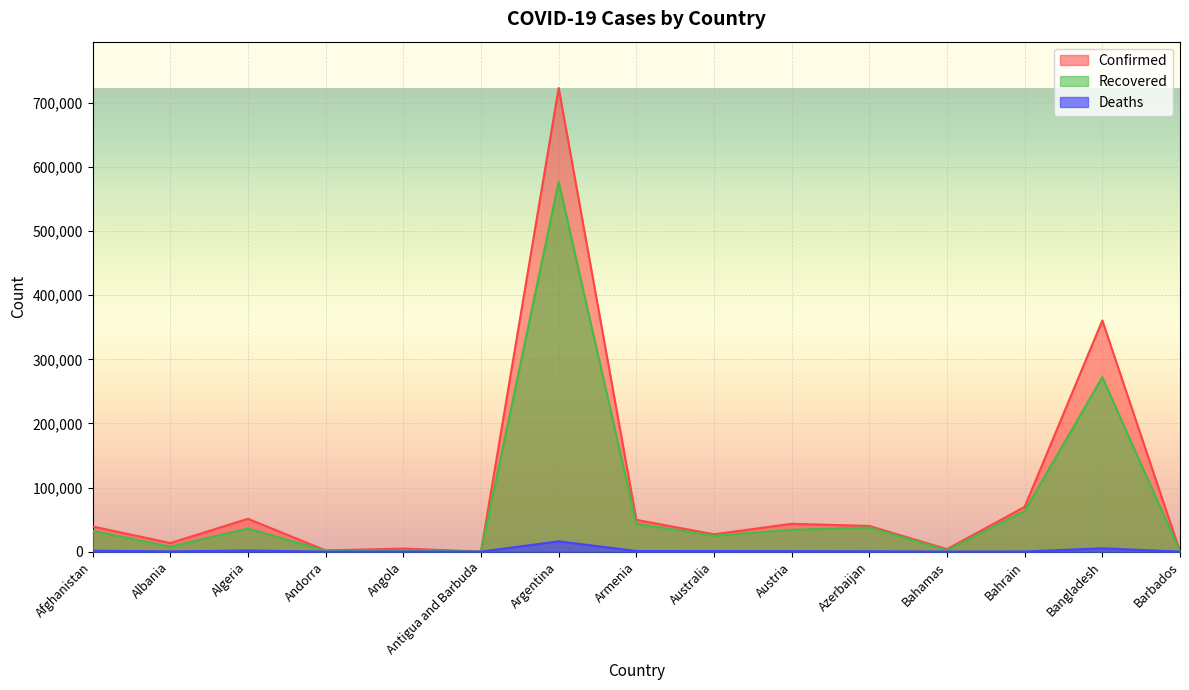

What is the total value across all series at Bangladesh?

637821